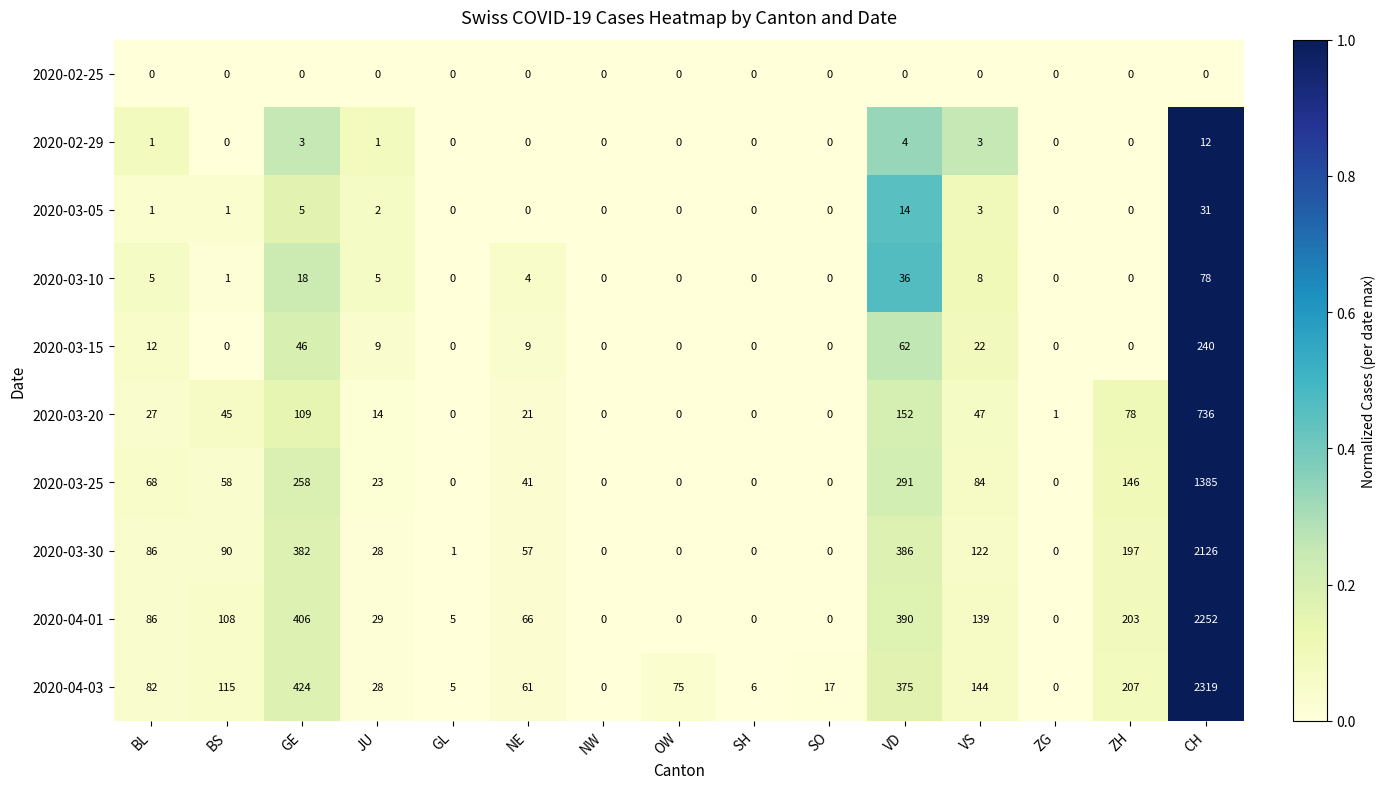

List the series in order of their peak value, lowest first.

2020-02-25, 2020-02-29, 2020-03-05, 2020-03-10, 2020-03-15, 2020-03-20, 2020-03-25, 2020-03-30, 2020-04-01, 2020-04-03